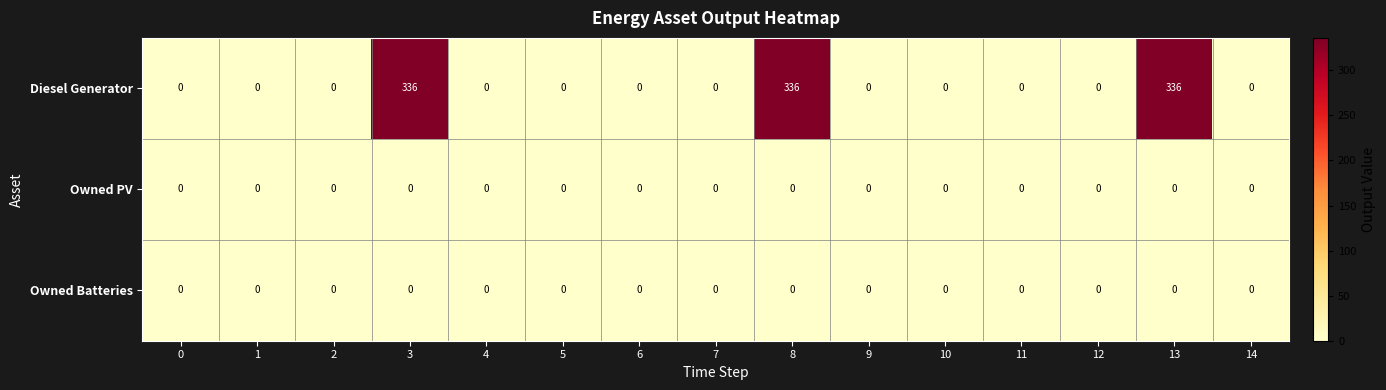

Which series has the largest total across all categories?

Diesel Generator